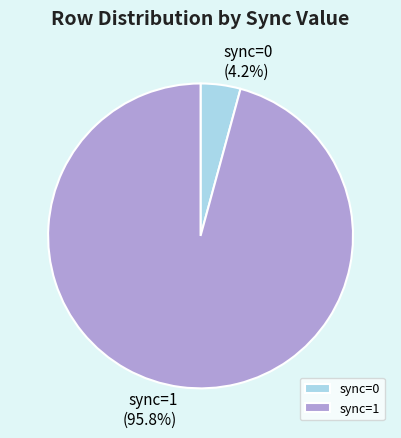

True or false: sync=1 accounts for 96% of the total.

True